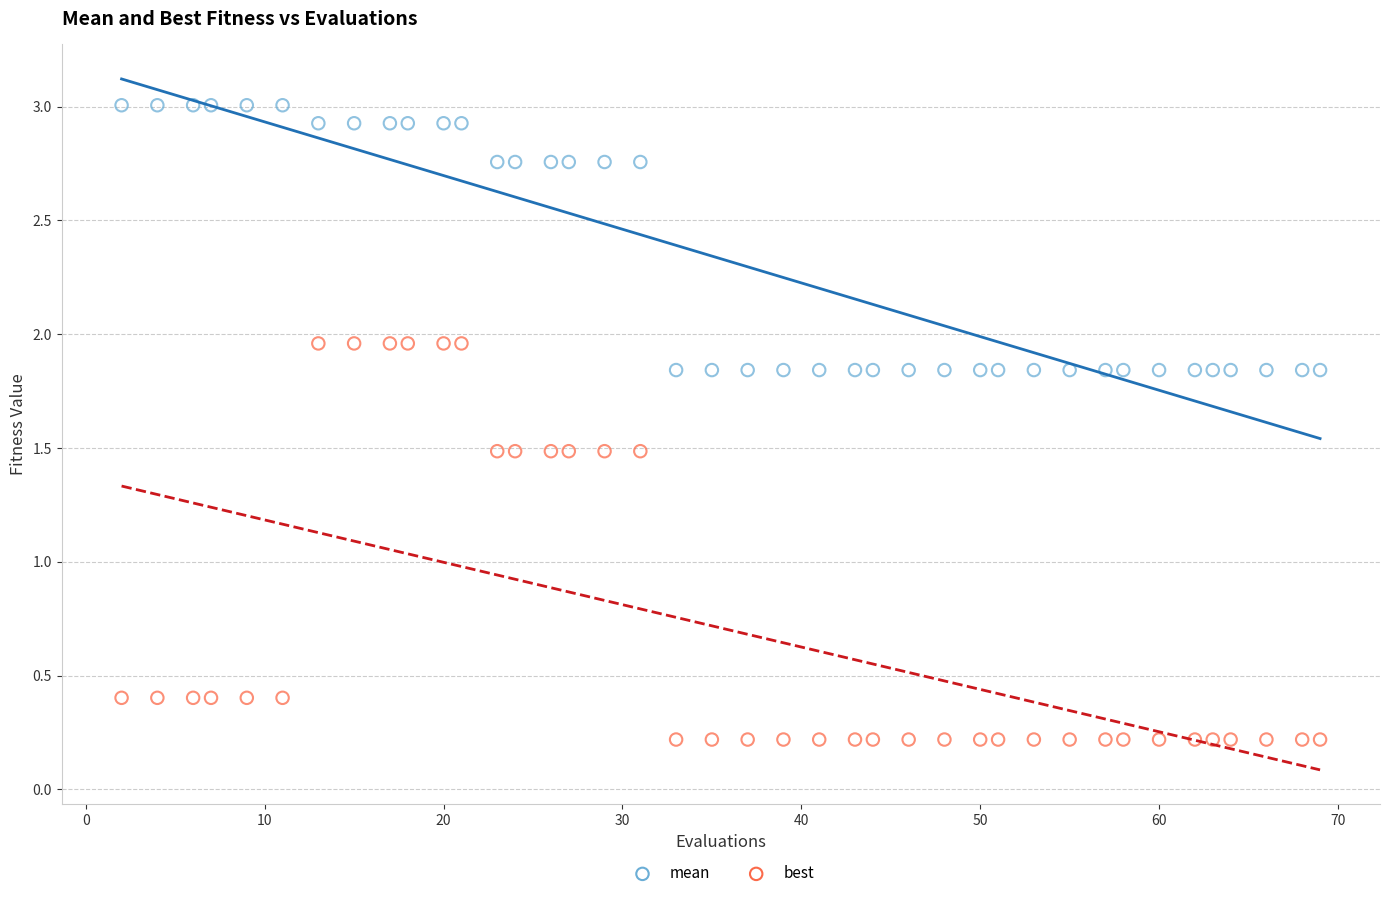

Which series reaches the maximum Y coordinate?

mean